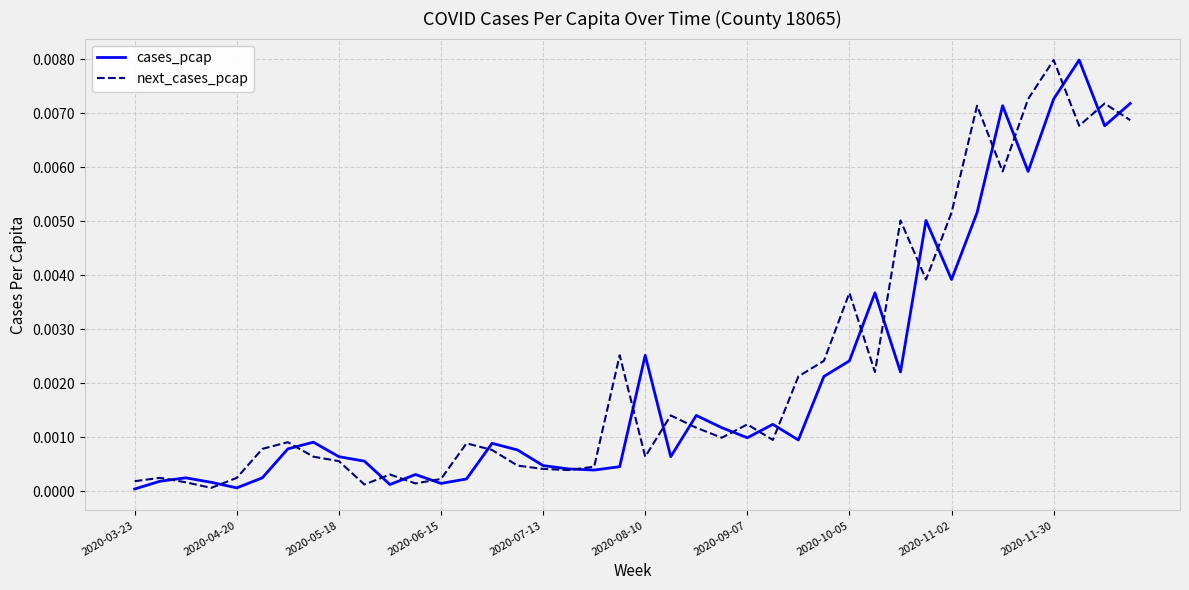

What is the sum of all next_cases_pcap values?

0.1